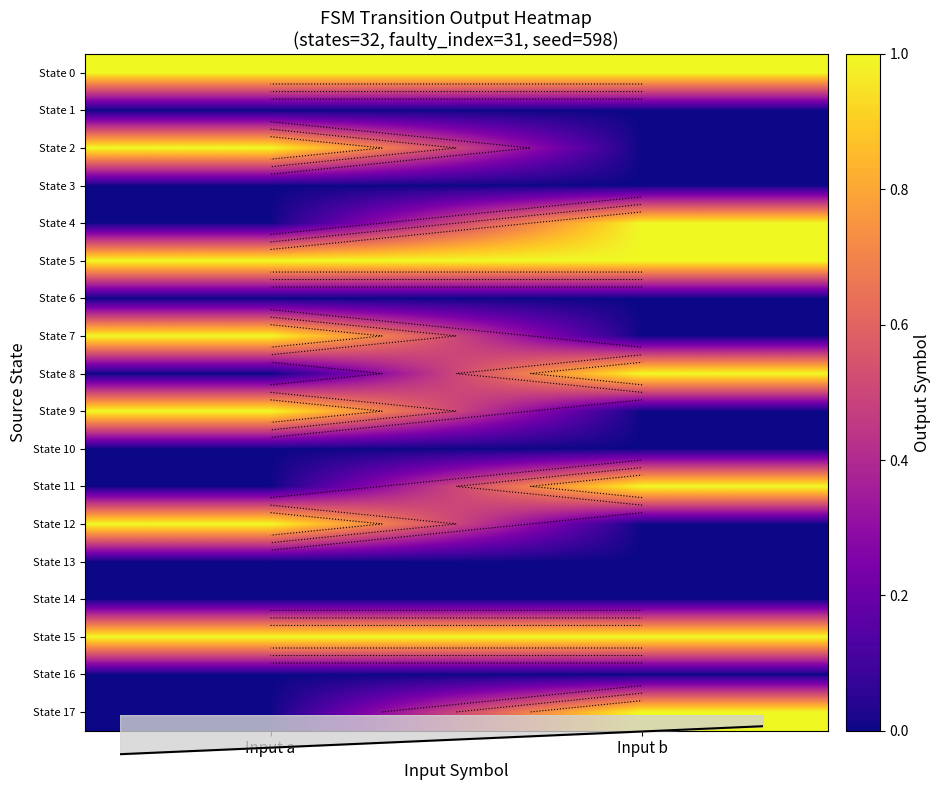

Count the State 4 values in the range 0 to 1.

2